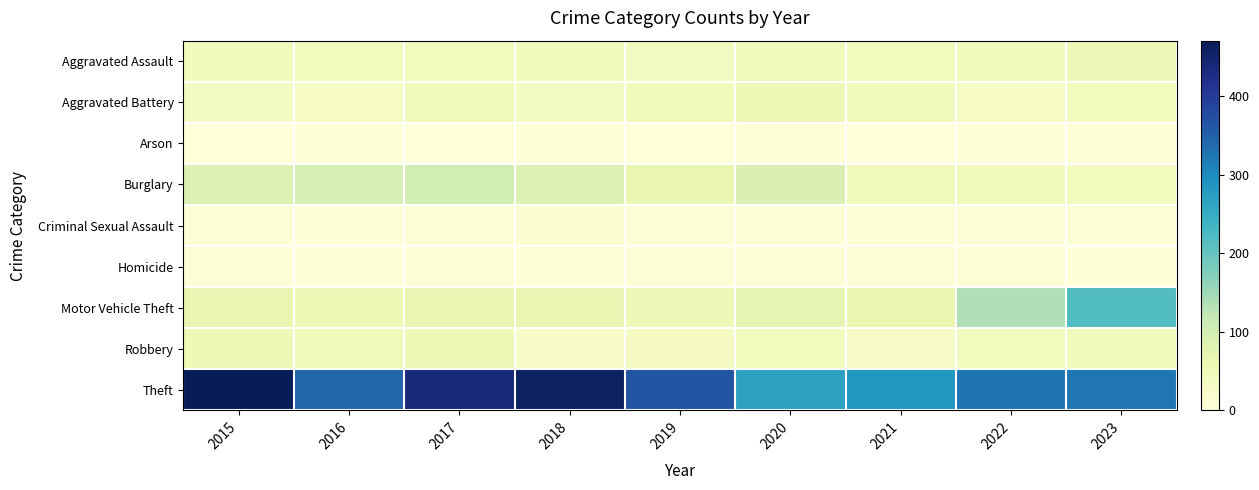

Reading right to left, extract all data points from this chart.

Aggravated Assault: 2023=51	2022=43	2021=41	2020=43	2019=37	2018=44	2017=41	2016=41	2015=43
Aggravated Battery: 2023=42	2022=33	2021=43	2020=56	2019=45	2018=34	2017=46	2016=32	2015=34
Arson: 2023=4	2022=2	2021=1	2020=2	2019=0	2018=3	2017=1	2016=4	2015=1
Burglary: 2023=41	2022=49	2021=46	2020=89	2019=65	2018=83	2017=102	2016=93	2015=83
Criminal Sexual Assault: 2023=9	2022=4	2021=8	2020=4	2019=6	2018=14	2017=6	2016=4	2015=7
Homicide: 2023=2	2022=9	2021=4	2020=7	2019=5	2018=3	2017=4	2016=3	2015=6
Motor Vehicle Theft: 2023=219	2022=135	2021=61	2020=69	2019=50	2018=65	2017=67	2016=54	2015=66
Robbery: 2023=43	2022=39	2021=28	2020=39	2019=36	2018=27	2017=52	2016=47	2015=53
Theft: 2023=324	2022=326	2021=287	2020=268	2019=363	2018=459	2017=439	2016=343	2015=471